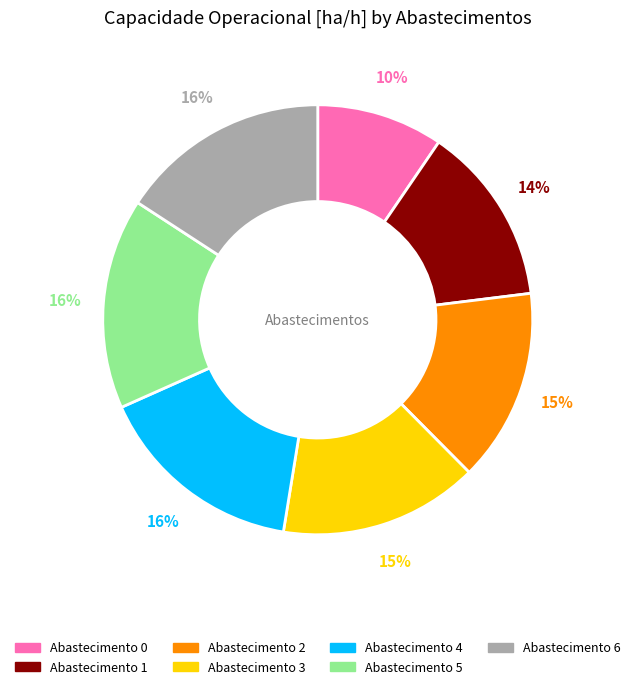

Is there any slice that represents more than half of the pie?

No